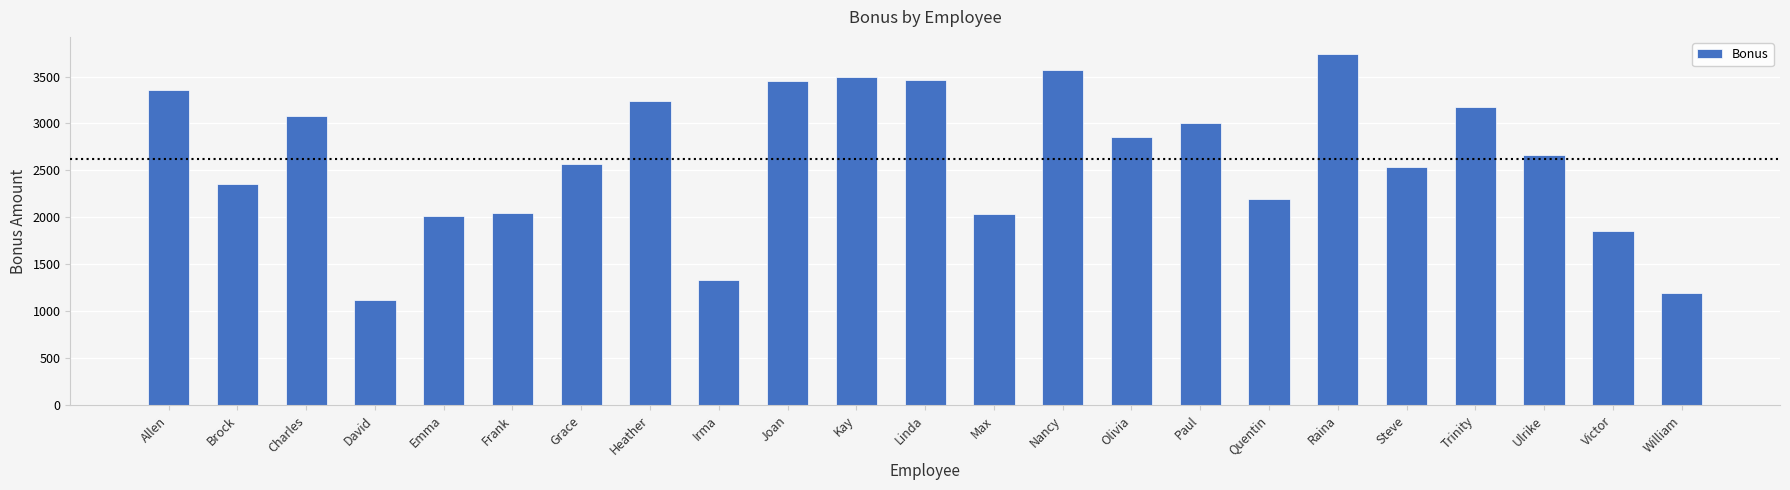

What is the label of the 4th bar from the right?

Trinity